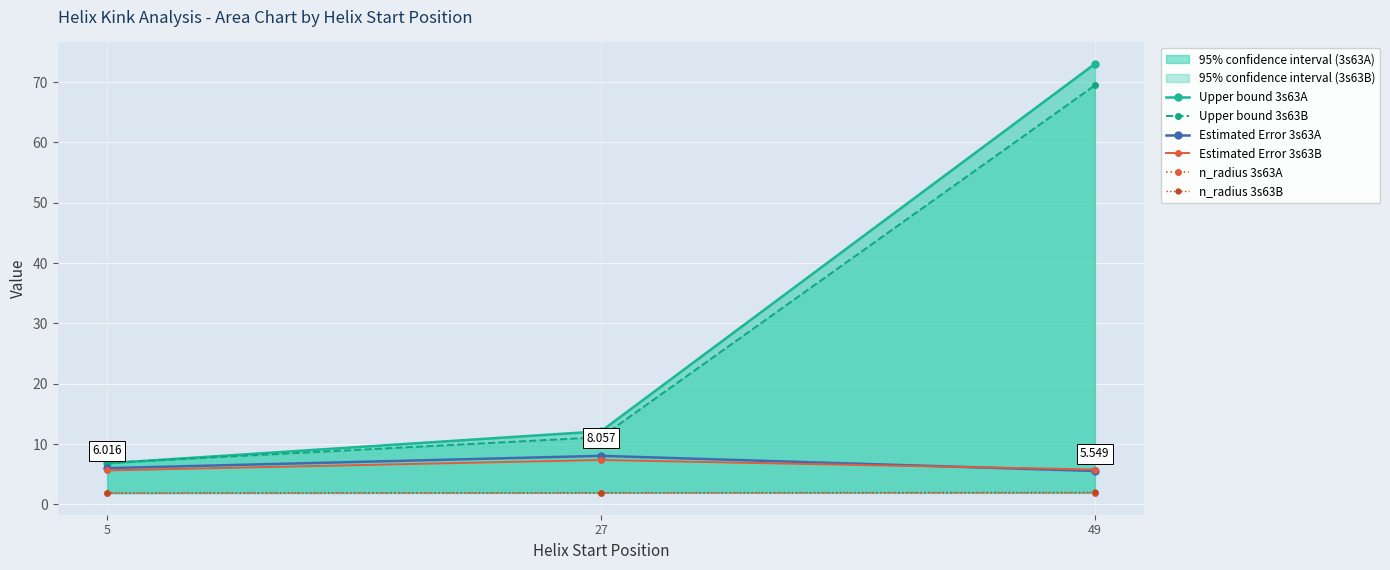

What is the difference between the maximum and minimum values in the Estimated Error 3s63B series?

1.7